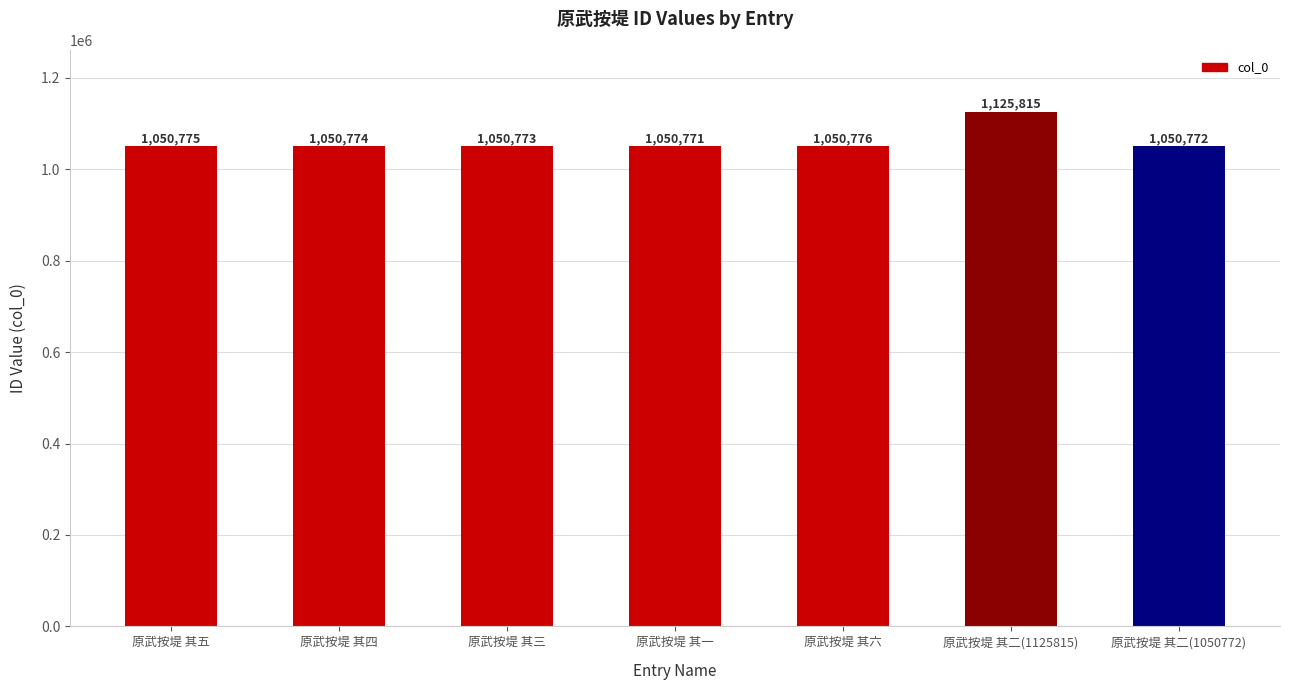

Which category has the lowest value across all series?

原武按堤 其一